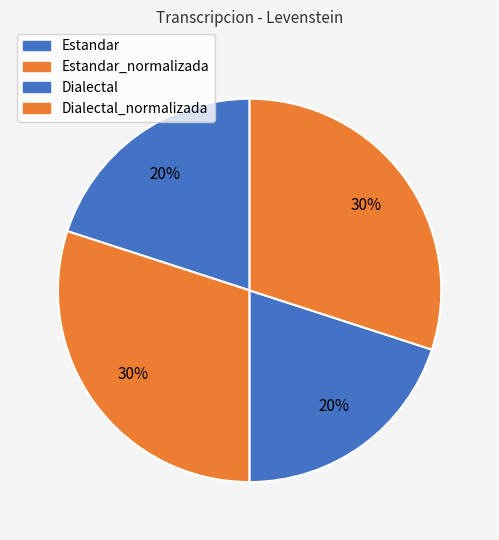

Do Estandar_normalizada and Dialectal_normalizada together represent more than half of the pie?

Yes